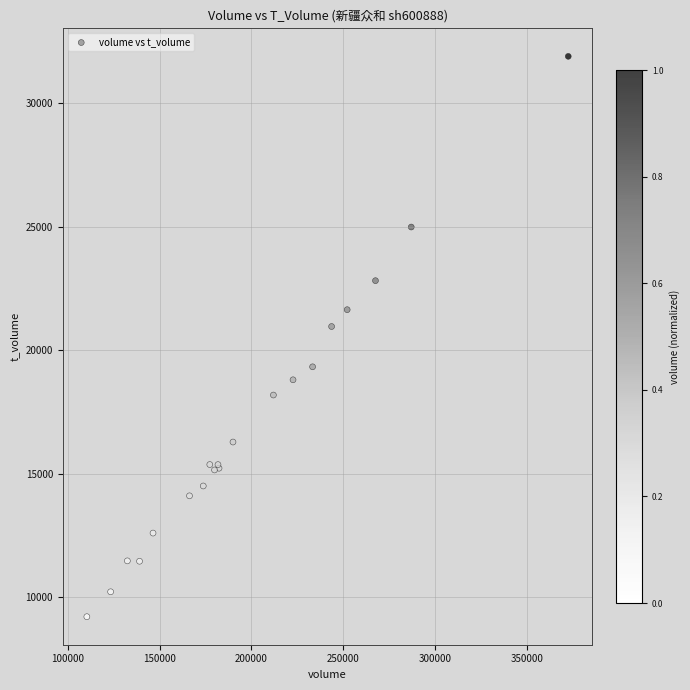

What Y value in the scatter plot is closest to 20557?

20962